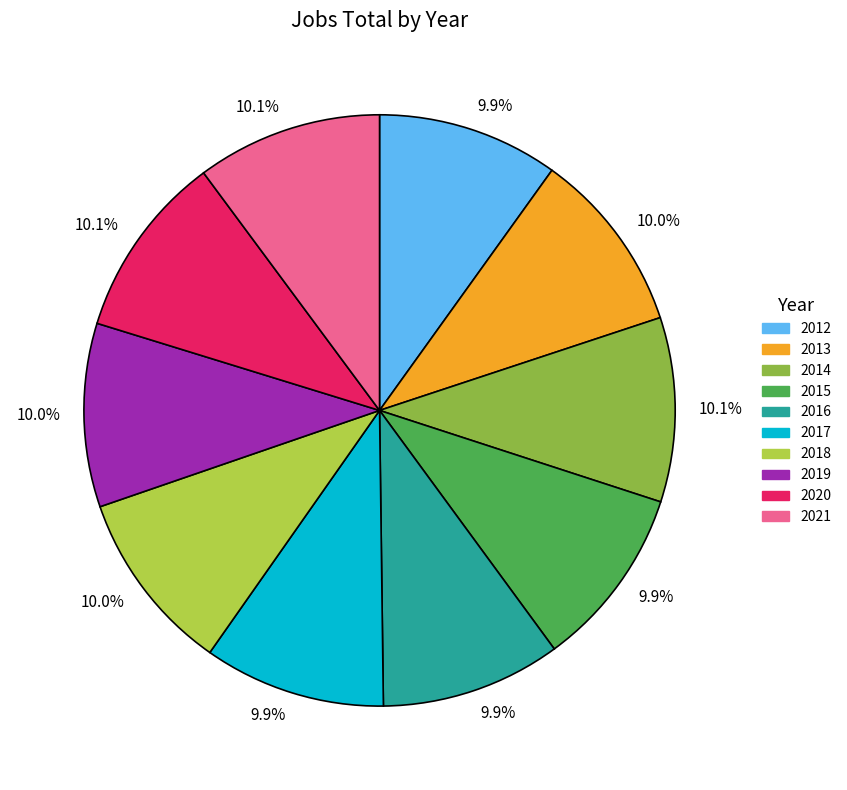

Is there a majority slice in this chart?

No